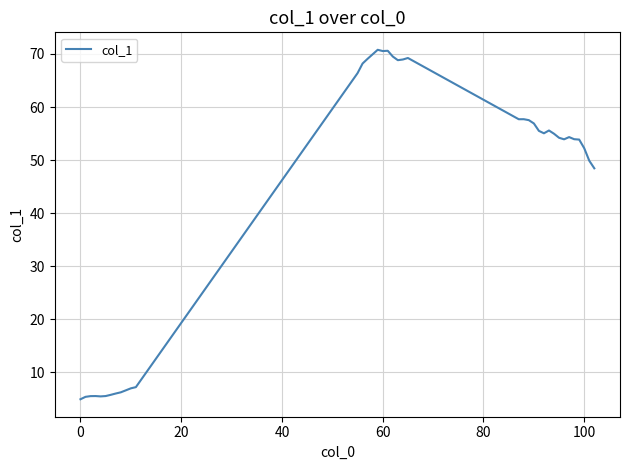

What is the sum of all values?

1705.1